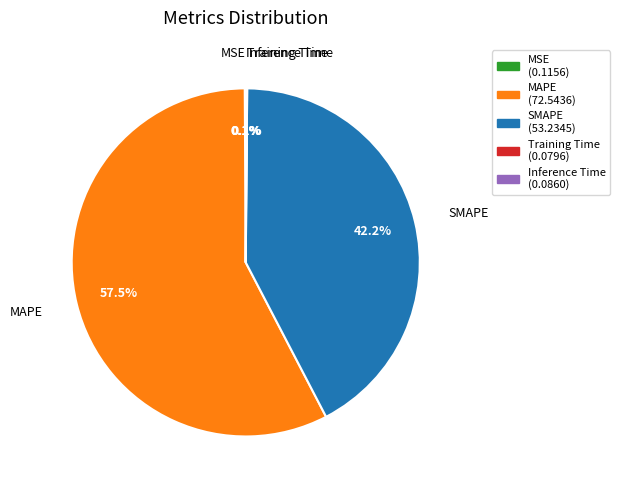

Is it true that MAPE is 46% of the pie?

False